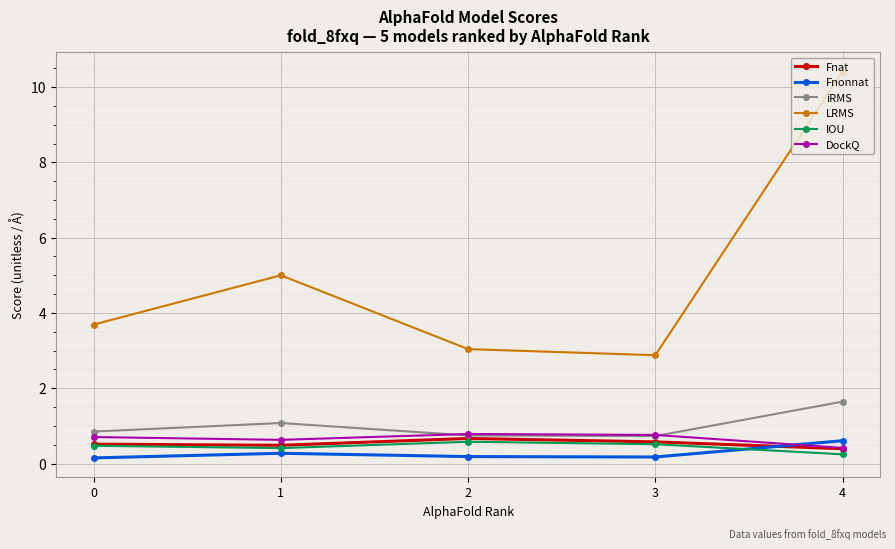

How many lines are shown in the chart?

6